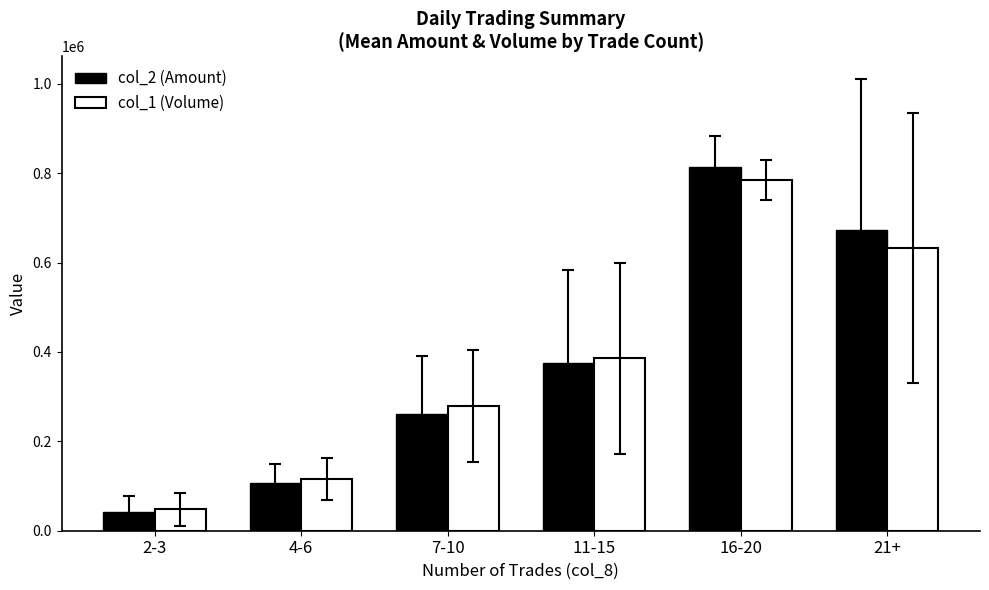

Where is col_1 (Volume) nearest to the value 415916?

11-15